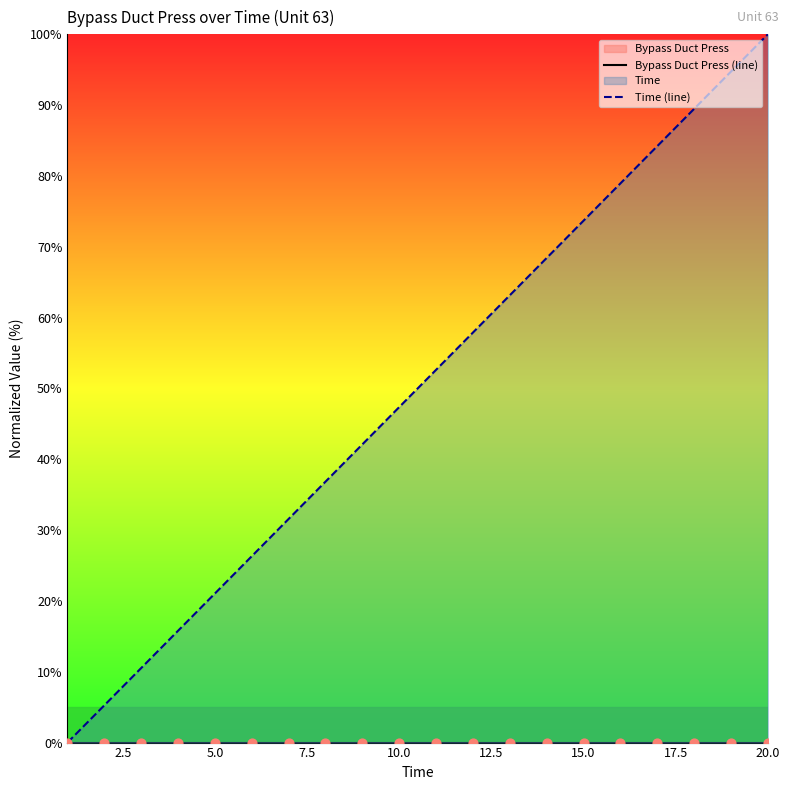

Is the value of Bypass Duct Press (line) at 17 greater than the value of Time (line) at 17?

No